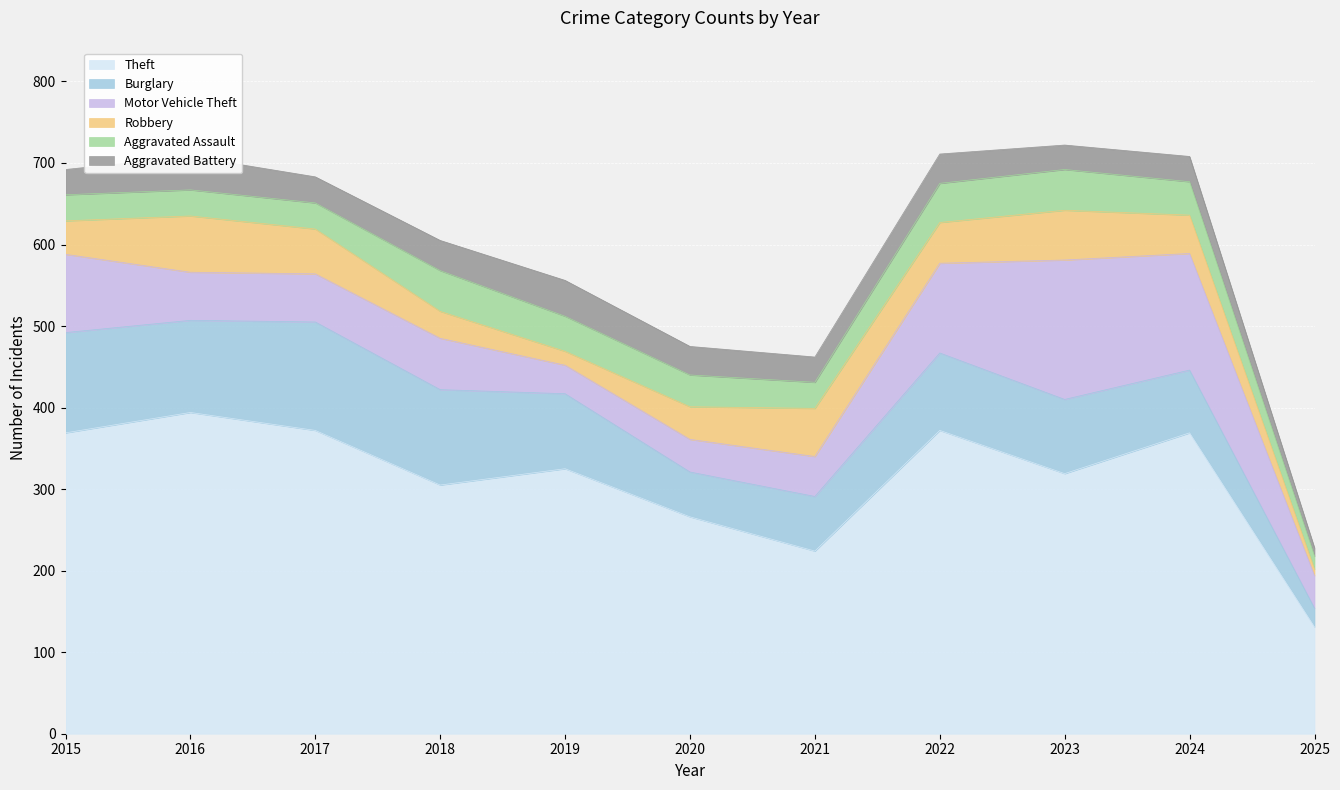

What is the value of the Motor Vehicle Theft point at the 8th from the left?

110